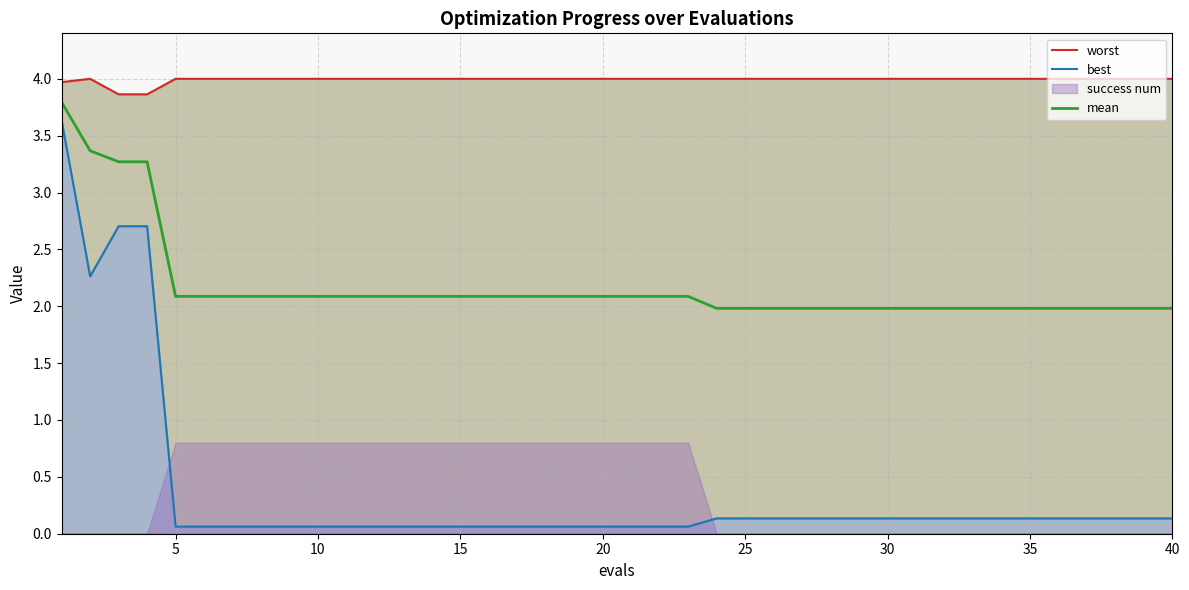

True or false: mean has a value of 3.3 at 30.

False